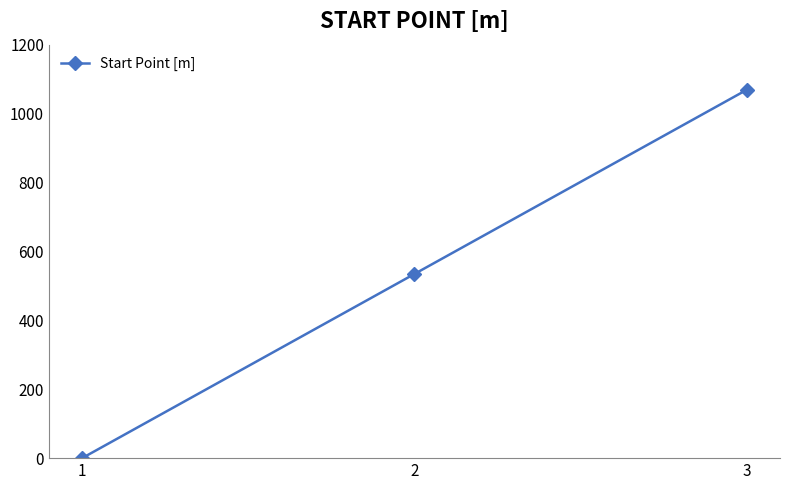

How many data points does each series have?

3